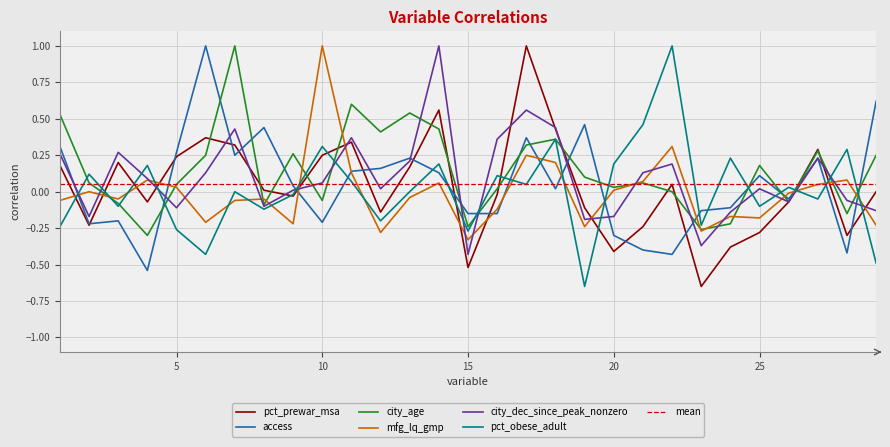

Where does the city_age series first go above 0?

1